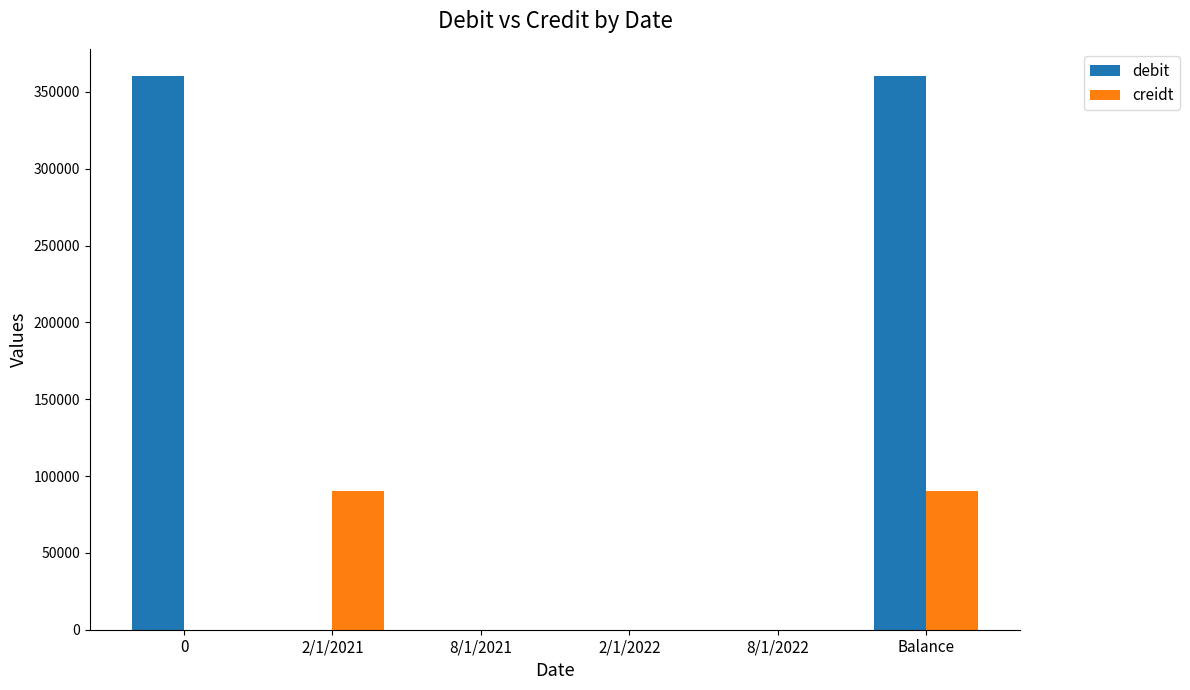

Which series has the largest range (max minus min)?

debit